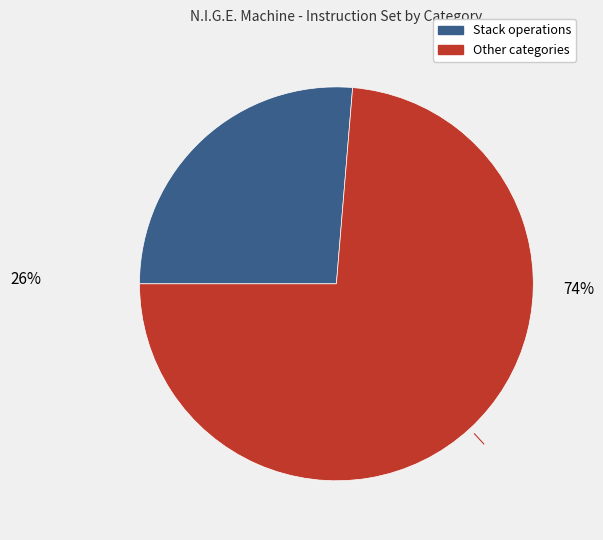

To the nearest percent, what is the average slice percentage?

50%